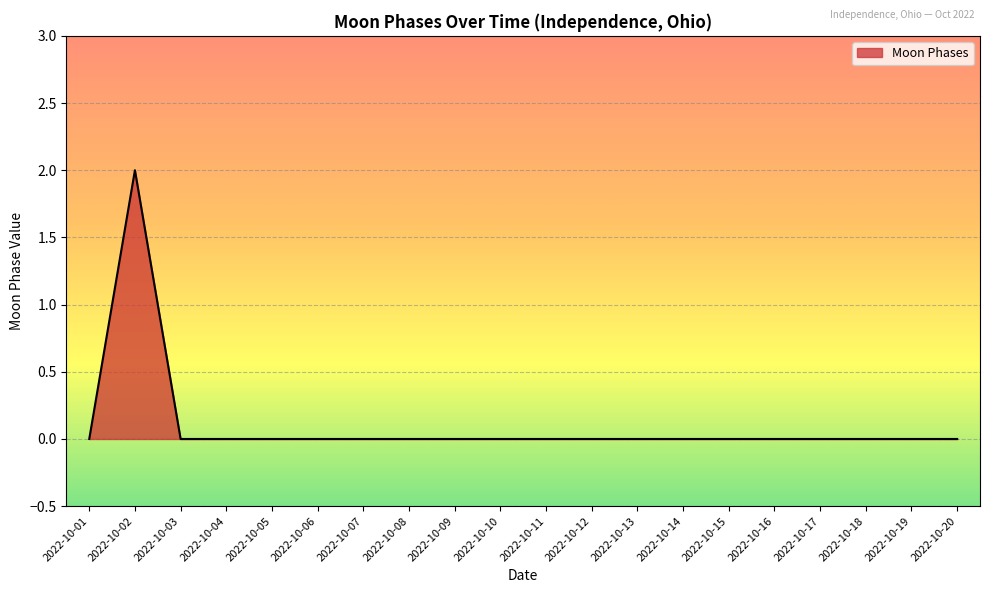

Which has a higher value, 2022-10-02 or 2022-10-19?

2022-10-02